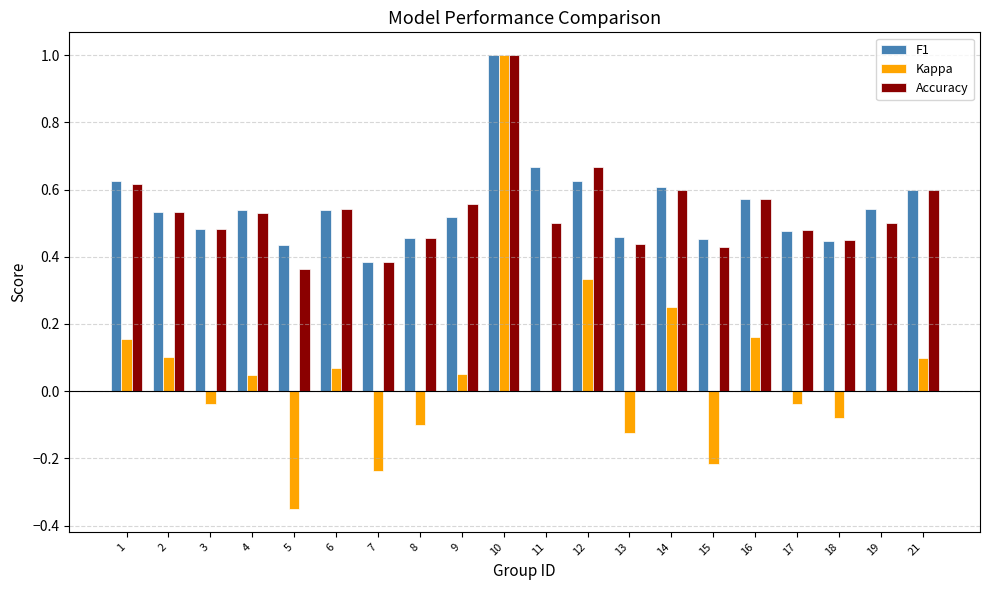

True or false: Accuracy has a value of 0.6 at 9.

True